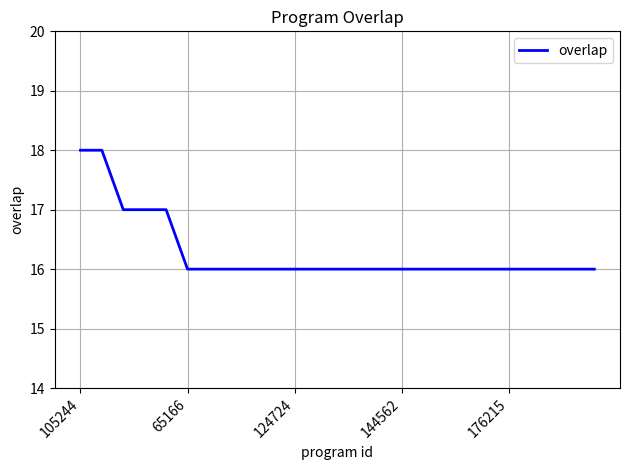

What is the minimum value shown in the chart?

16